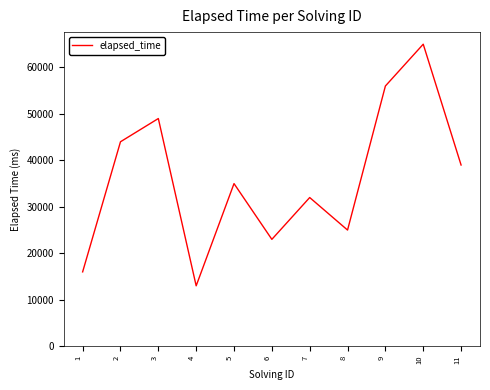

At which label is the value closest to 39000?

11